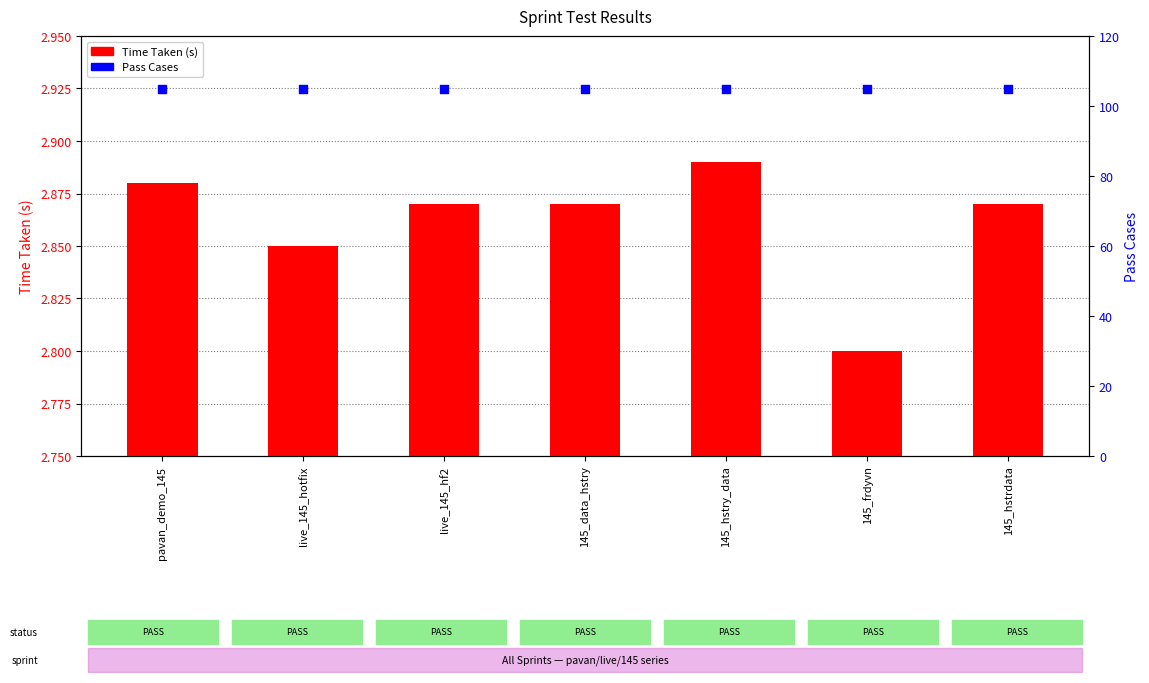

Which series reaches the minimum Y coordinate?

Time Taken (s)